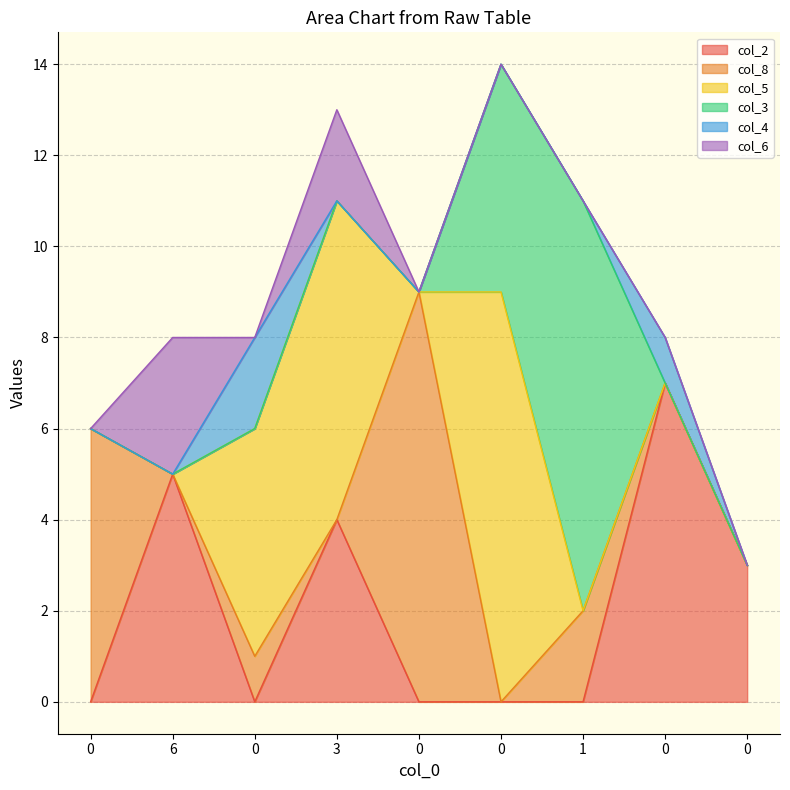

Which series changed the most between 0 and 0?

col_8